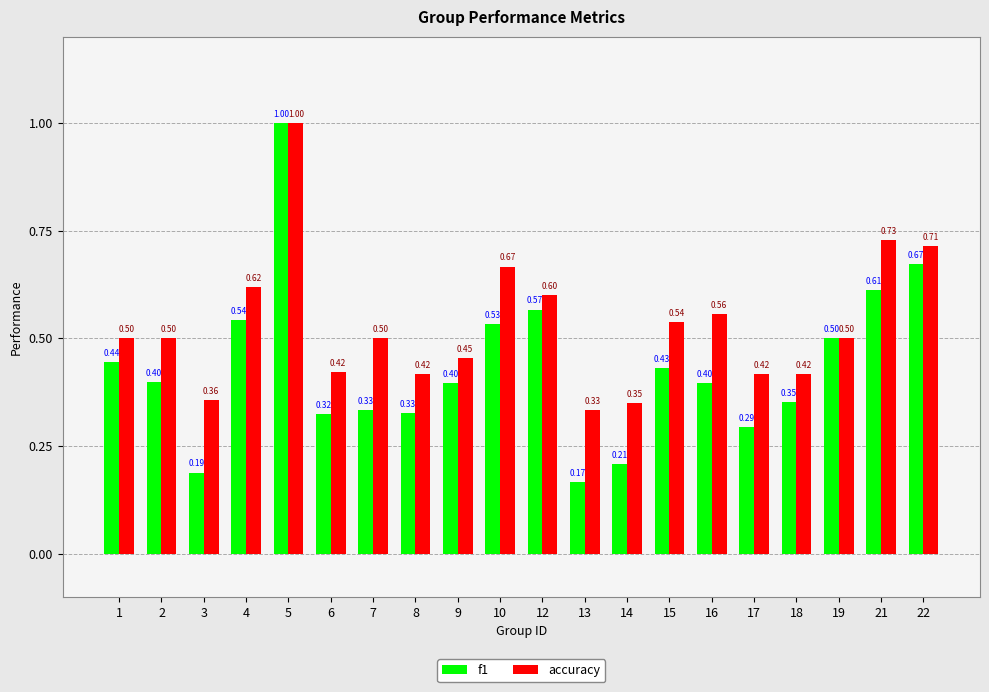

Count the accuracy values in the range 0 to 1.

20